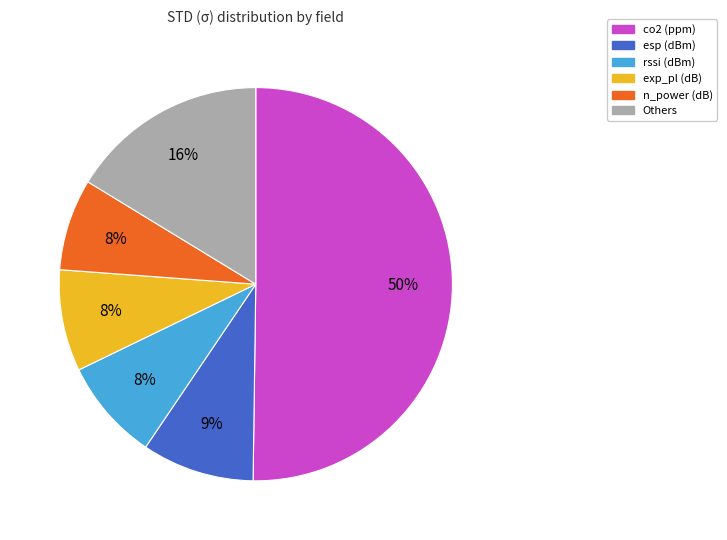

How many slices are in this pie chart?

6